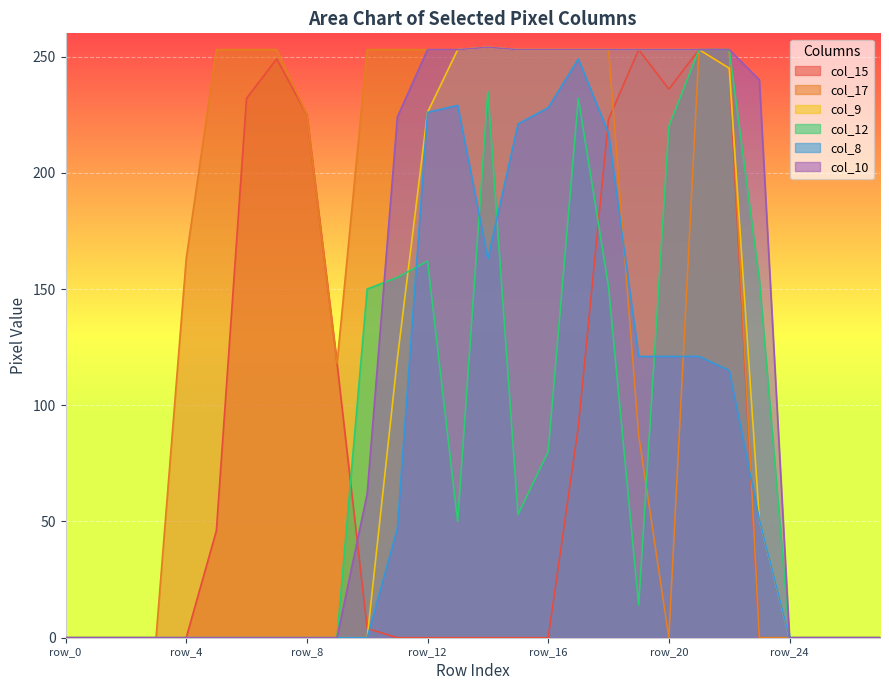

Which has a higher value, row_25 or row_5?

row_5